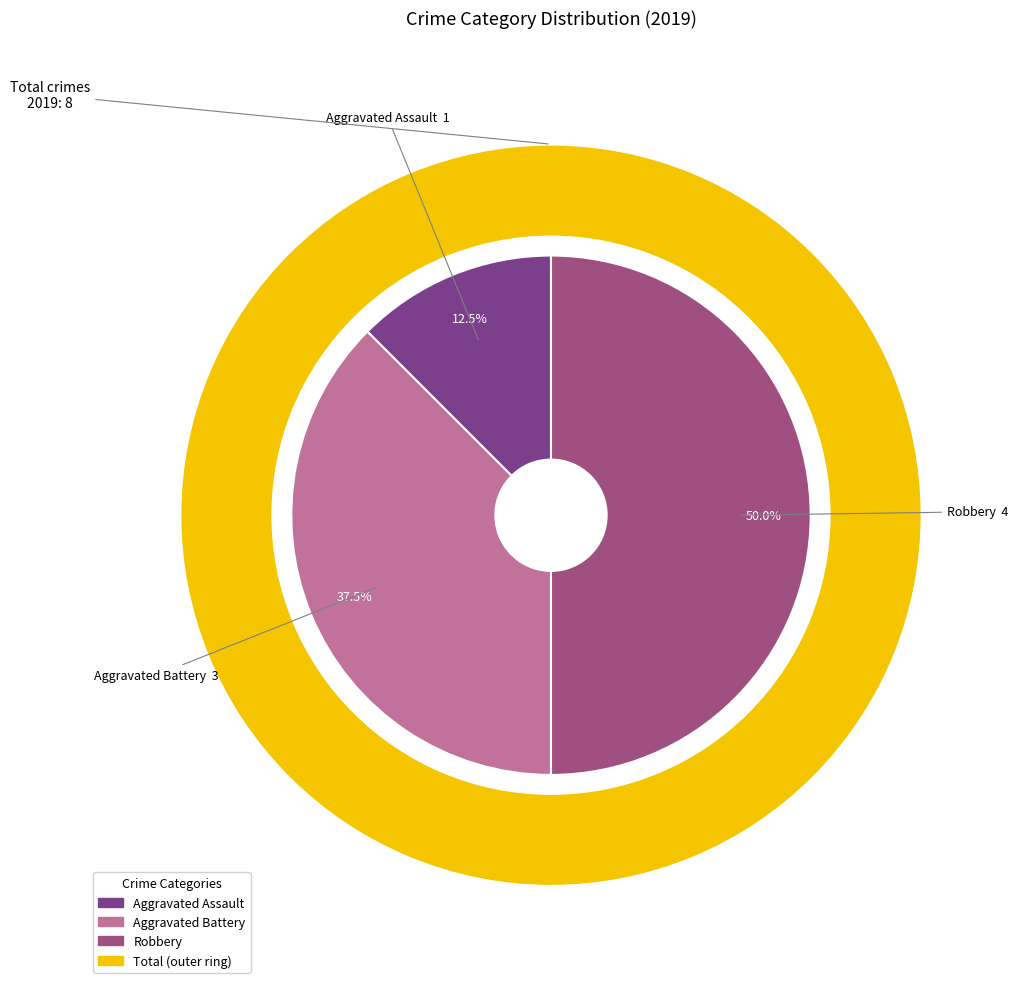

Is it true that Aggravated Assault is 1% of the pie?

False